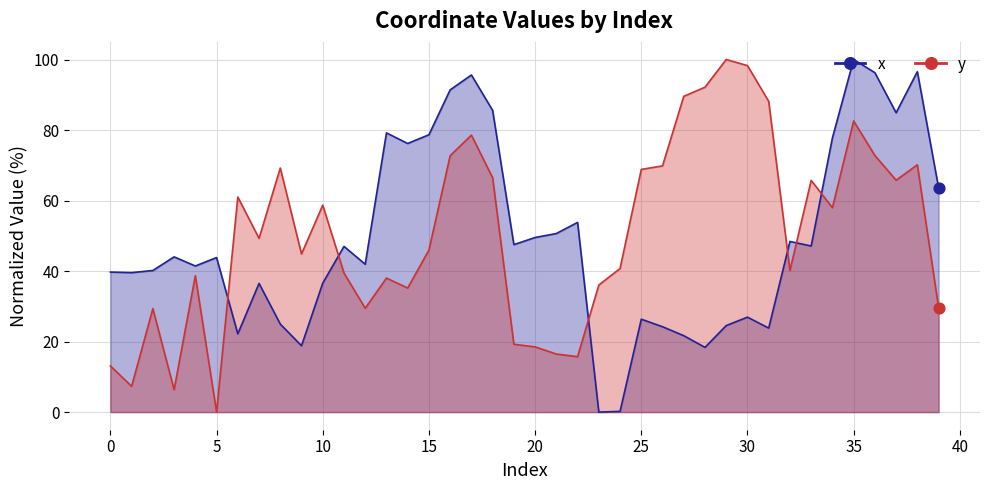

What are all the series names shown in the legend?

x, y